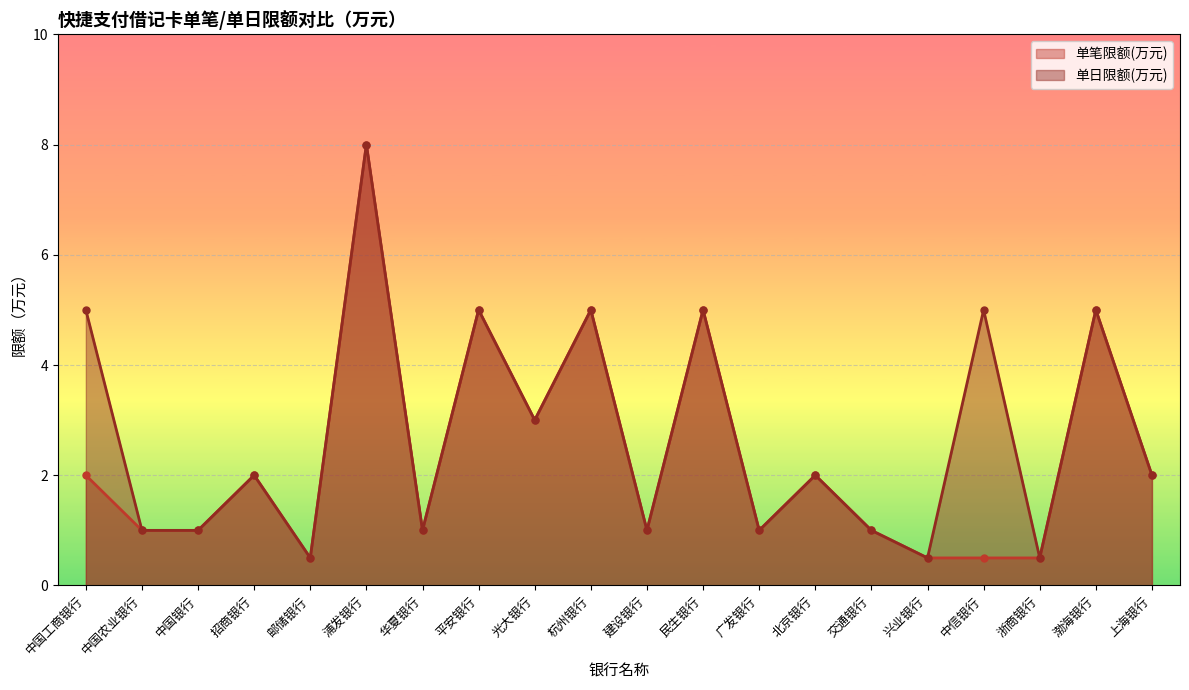

Which label corresponds to the smallest value in the chart?

邮储银行